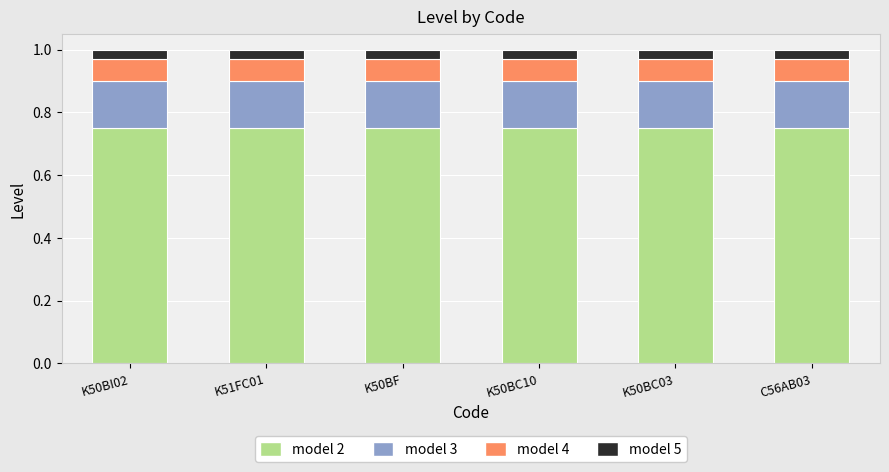

At which label does segment 2 reach its minimum?

K50BI02